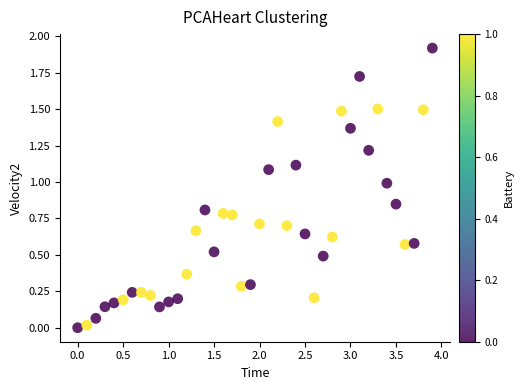

What is the range of Y values (max minus min)?

1.9